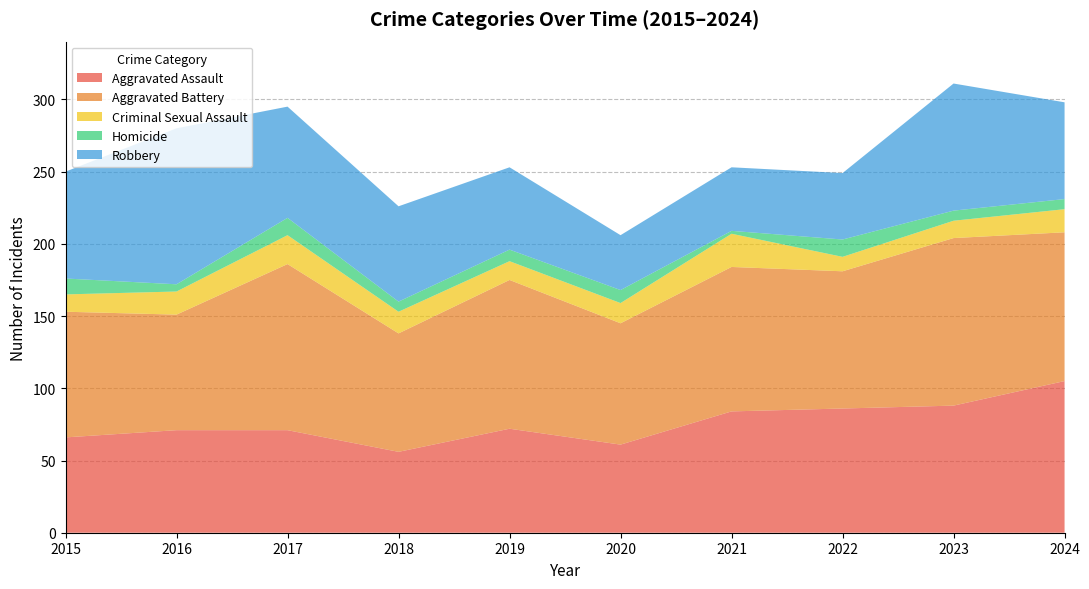

Reading left to right, transcribe all the data shown in this chart.

Aggravated Assault: 2015=66	2016=71	2017=71	2018=56	2019=72	2020=61	2021=84	2022=86	2023=88	2024=105
Aggravated Battery: 2015=87	2016=80	2017=115	2018=82	2019=103	2020=84	2021=100	2022=95	2023=116	2024=103
Criminal Sexual Assault: 2015=12	2016=16	2017=20	2018=15	2019=13	2020=14	2021=23	2022=10	2023=12	2024=16
Homicide: 2015=11	2016=5	2017=12	2018=7	2019=8	2020=9	2021=2	2022=12	2023=7	2024=7
Robbery: 2015=74	2016=108	2017=77	2018=66	2019=57	2020=38	2021=44	2022=46	2023=88	2024=67